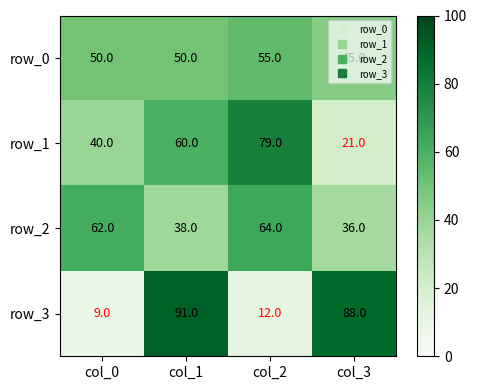

What is the approximate value of row_1 at col_3?

21